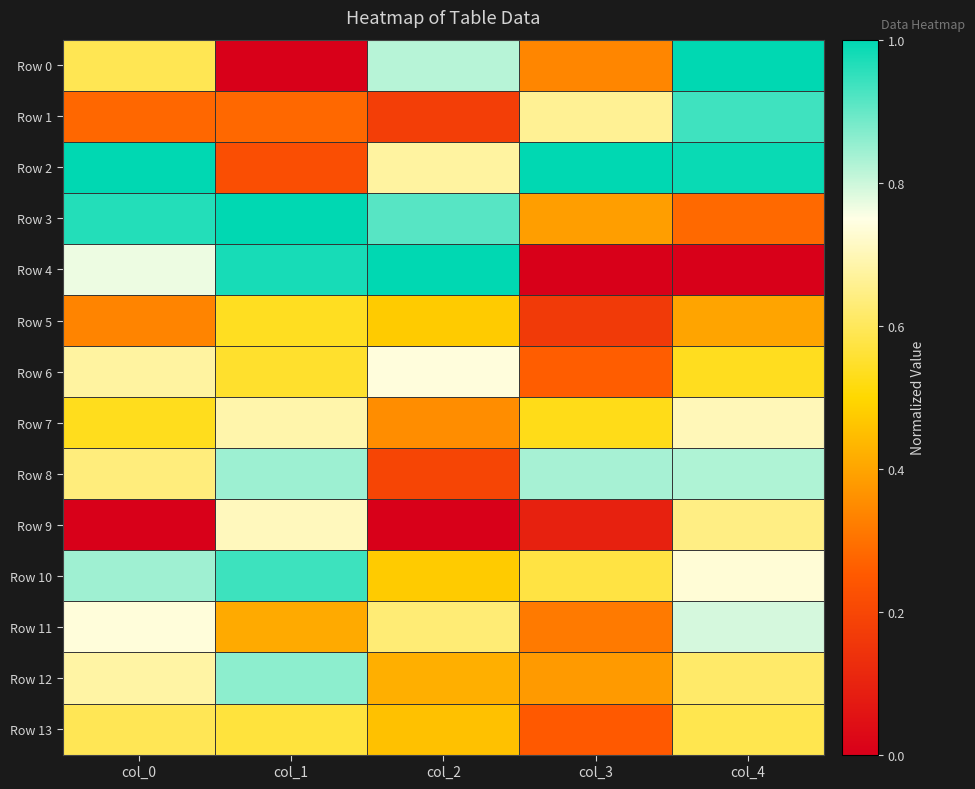

Between col_1 and col_2, which is larger?

col_2